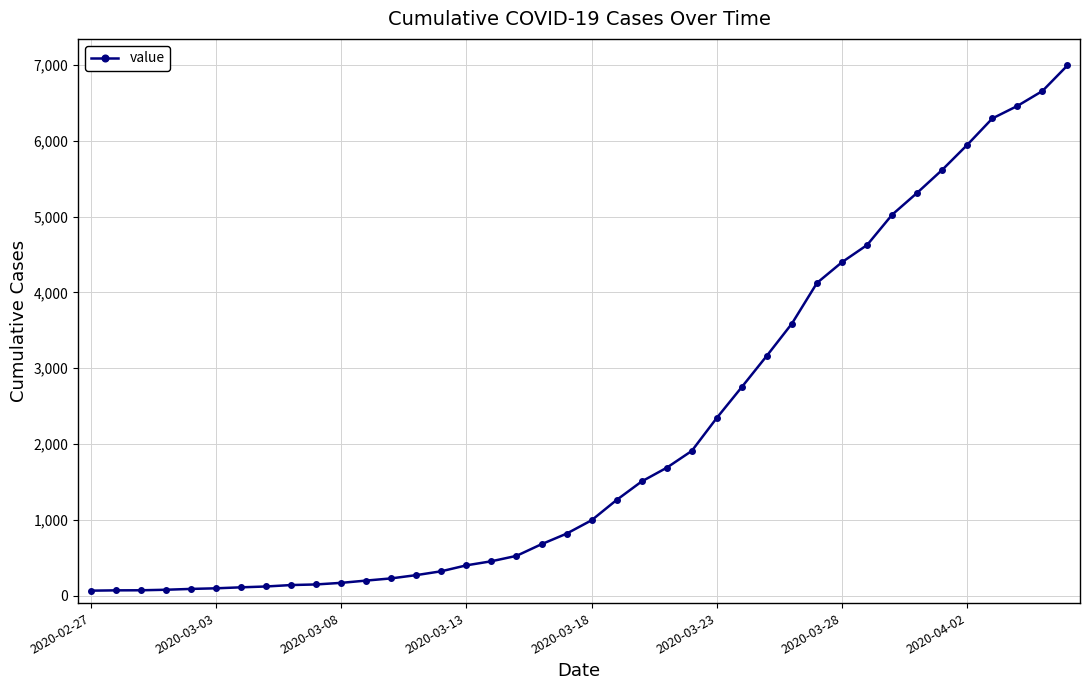

What is the average value?

2142